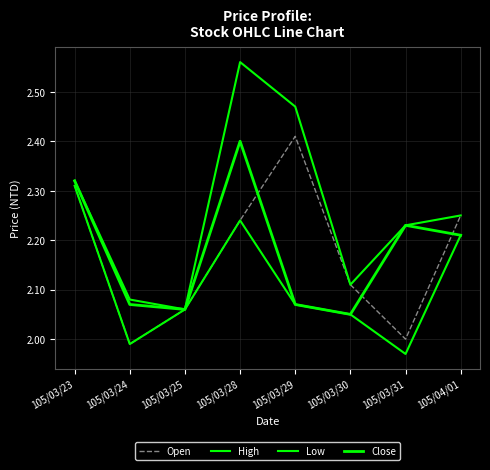

At which label is High closest to 2?

105/03/25